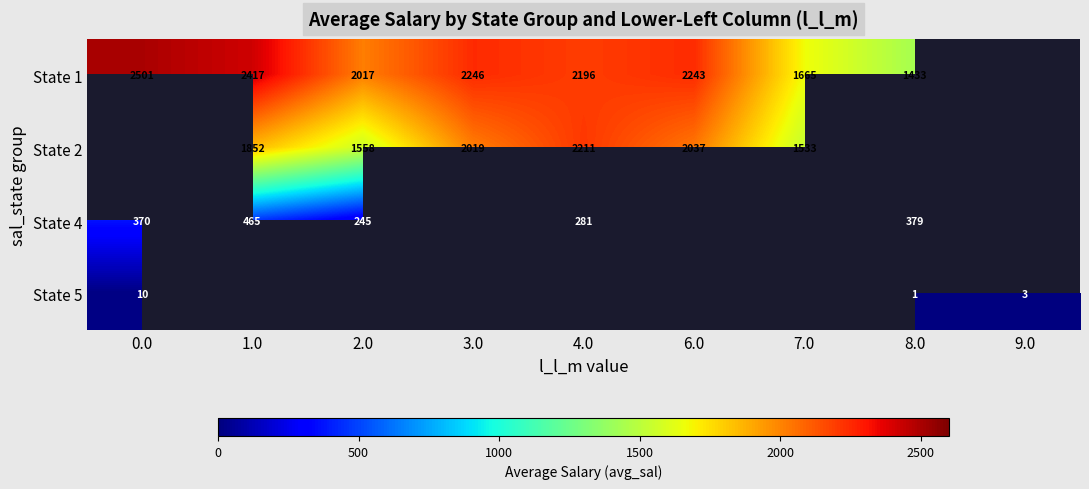

Is the value of State 4 at 8.0 greater than the value of State 1 at 0.0?

No